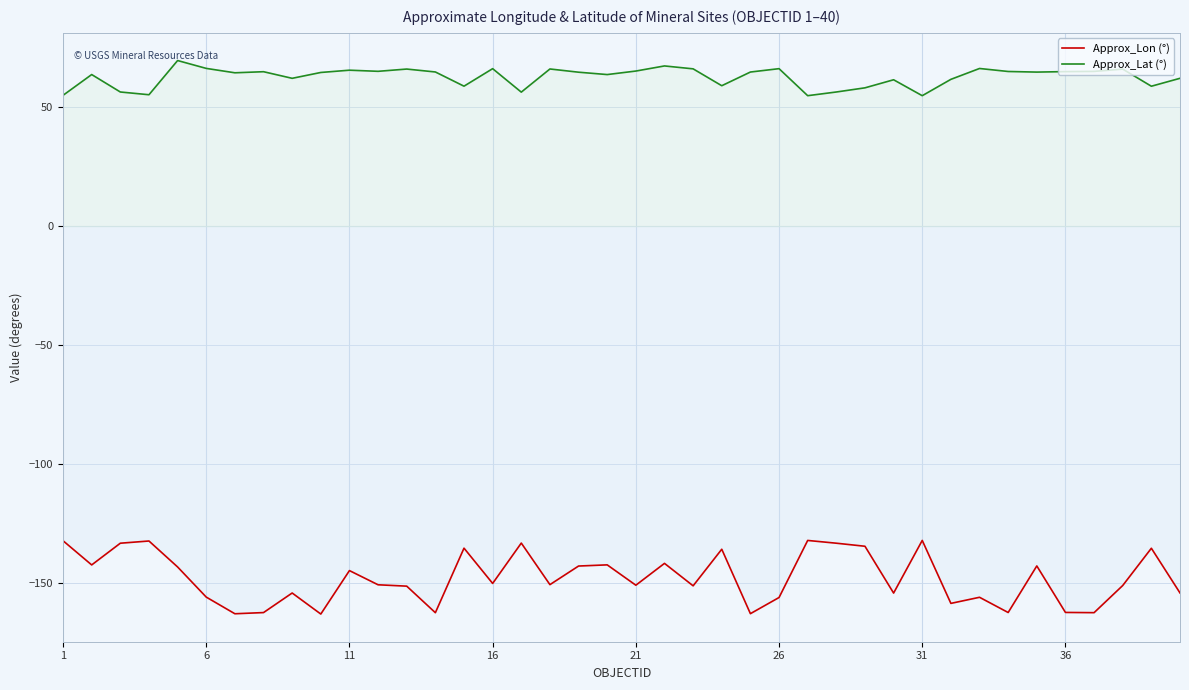

List the series in order of their peak value, highest first.

Approx_Lat (°), Approx_Lon (°)